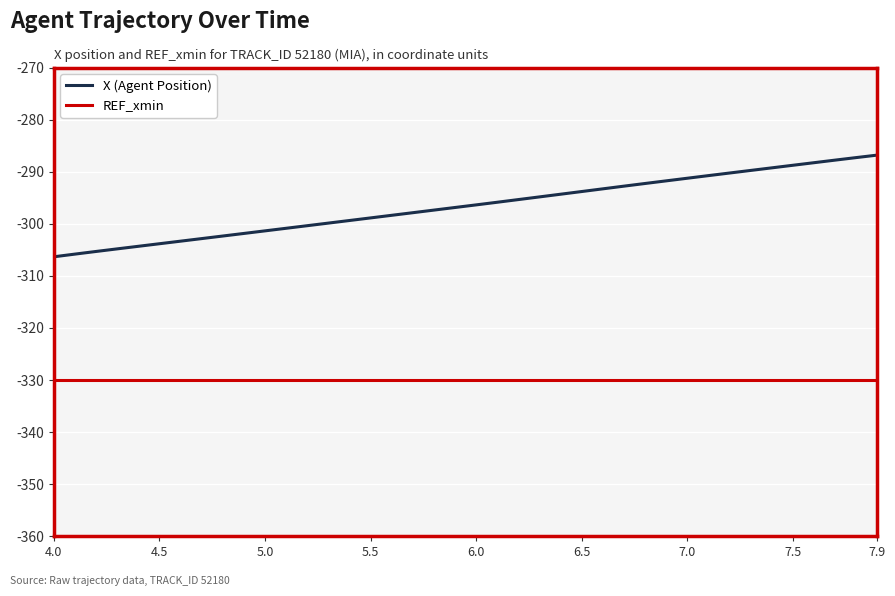

List the series in order of their peak value, lowest first.

REF_xmin, X (Agent Position)